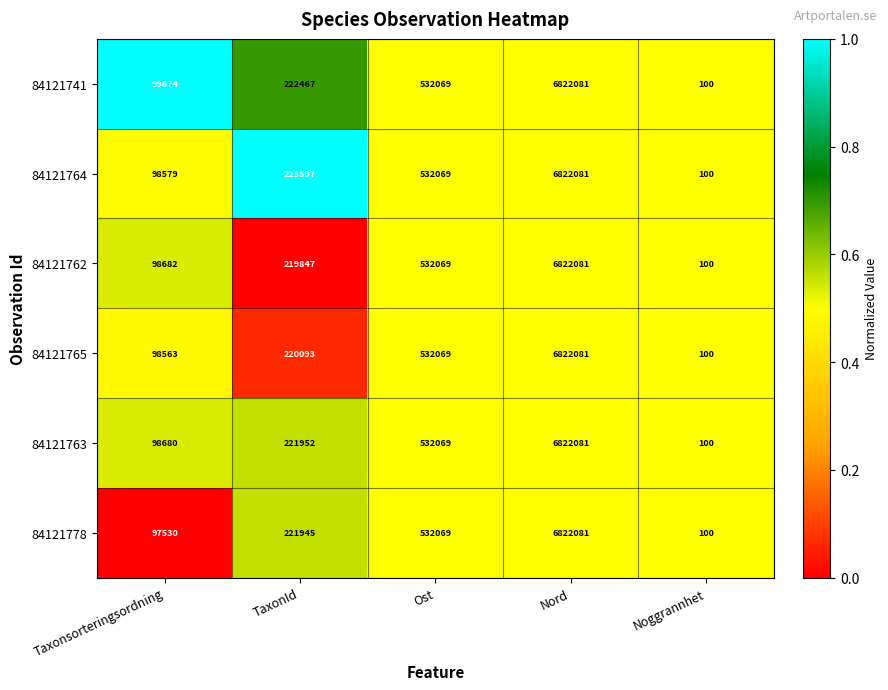

Reading right to left, transcribe all the data shown in this chart.

84121741: Noggrannhet=100	Nord=6822081	Ost=532069	TaxonId=222467	Taxonsorteringsordning=99674
84121764: Noggrannhet=100	Nord=6822081	Ost=532069	TaxonId=223597	Taxonsorteringsordning=98579
84121762: Noggrannhet=100	Nord=6822081	Ost=532069	TaxonId=219847	Taxonsorteringsordning=98682
84121765: Noggrannhet=100	Nord=6822081	Ost=532069	TaxonId=220093	Taxonsorteringsordning=98563
84121763: Noggrannhet=100	Nord=6822081	Ost=532069	TaxonId=221952	Taxonsorteringsordning=98680
84121778: Noggrannhet=100	Nord=6822081	Ost=532069	TaxonId=221945	Taxonsorteringsordning=97530